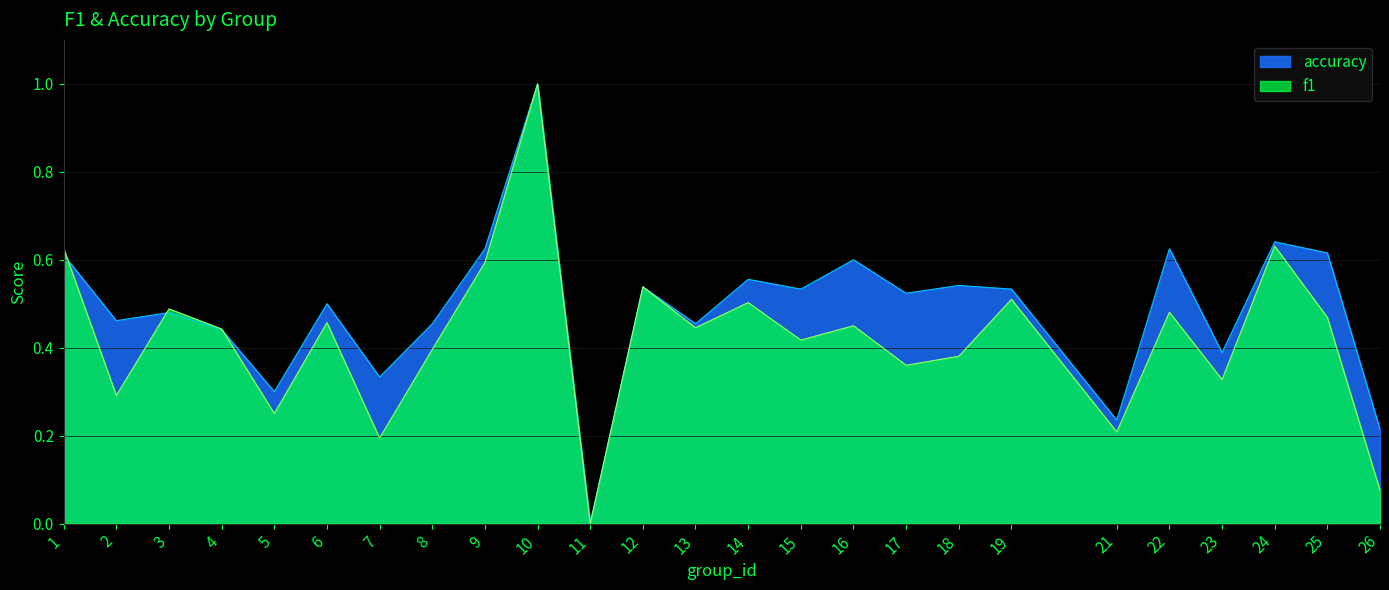

What are all the series names shown in the legend?

accuracy, f1